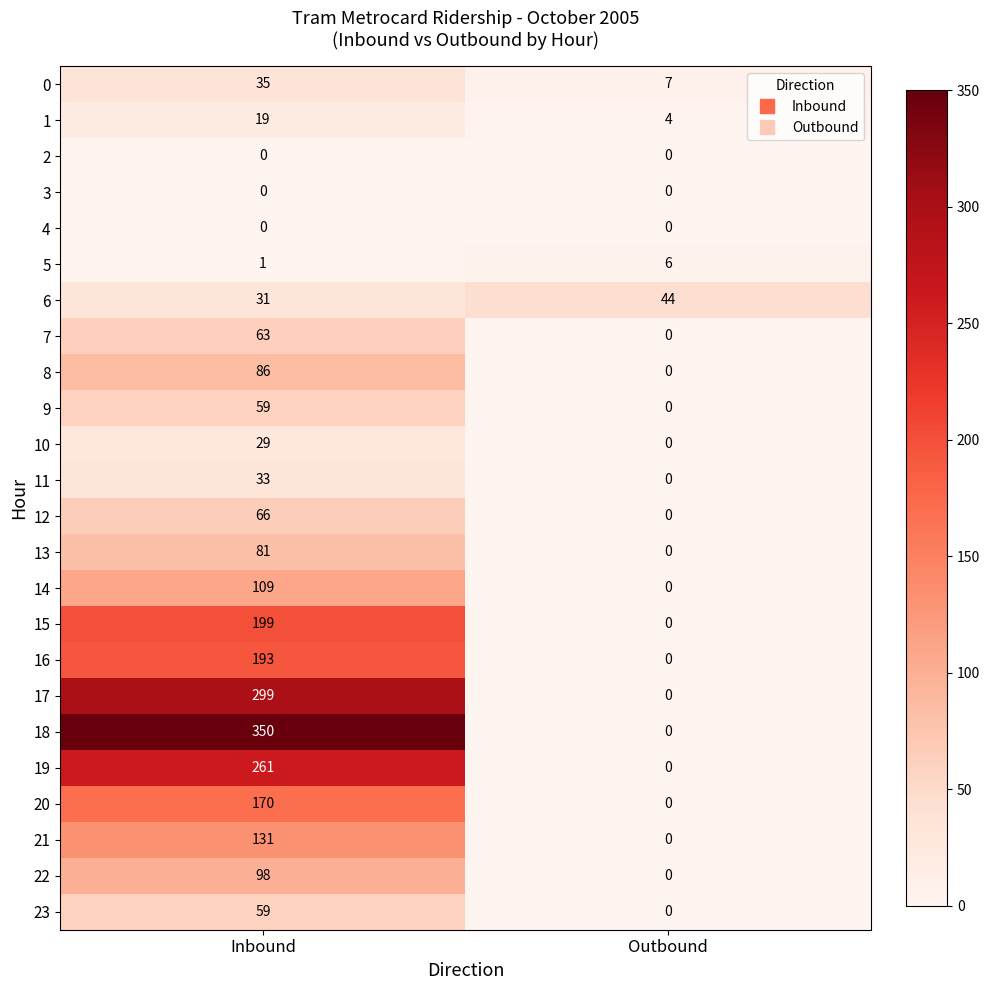

What is the sum of all 0 values?

42